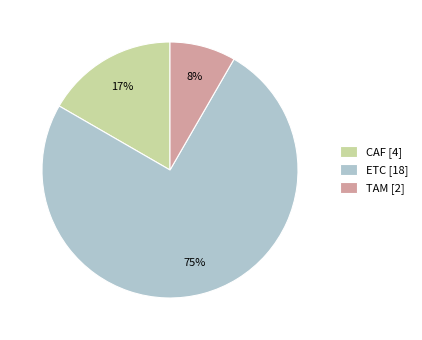

To the nearest percent, what percentage of the pie is CAF?

17%